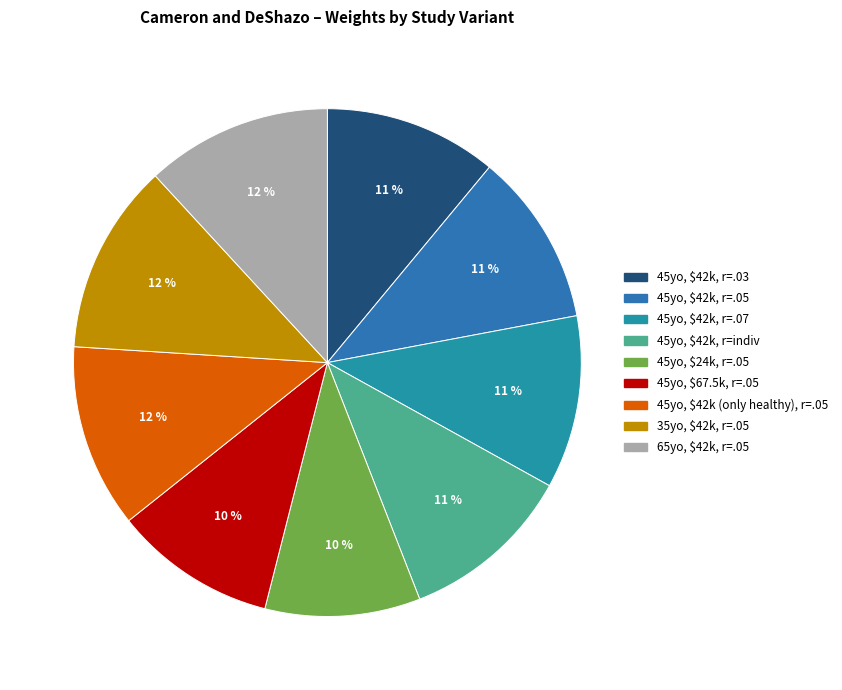

Count the number of slices in the pie.

9